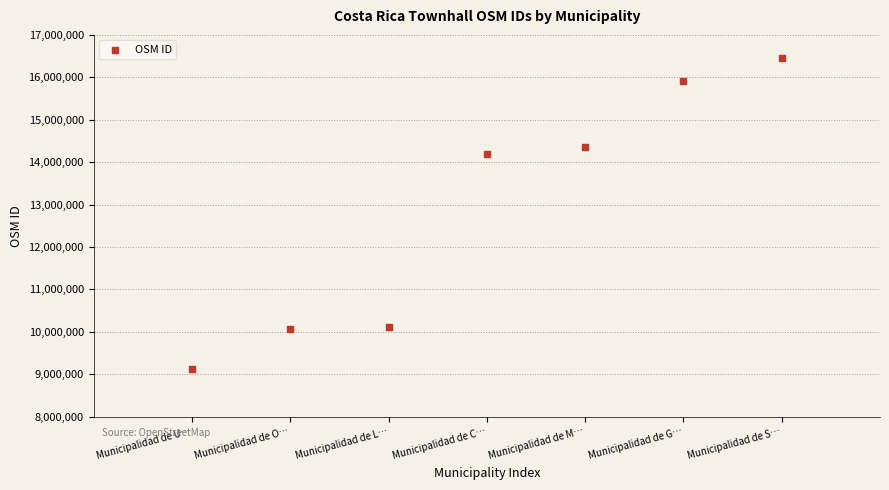

What is the range of Y values (max minus min)?

7344362